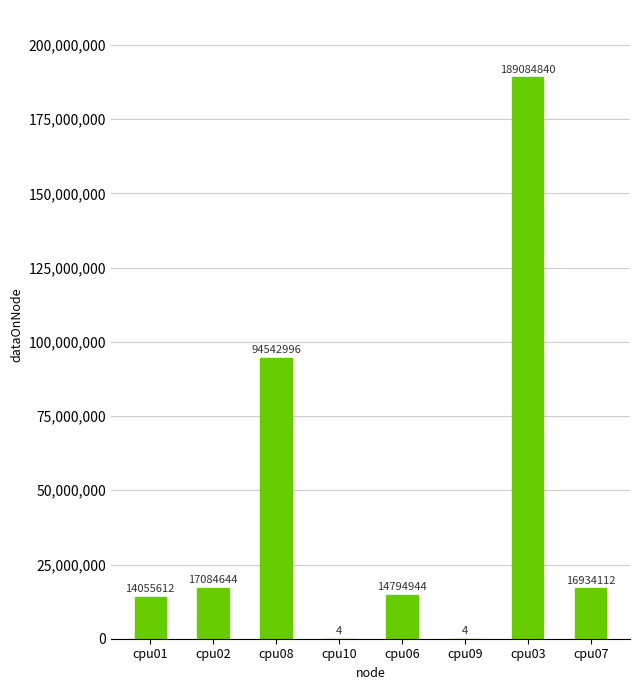

What is the sum of the values at cpu08 and cpu06?

109337940